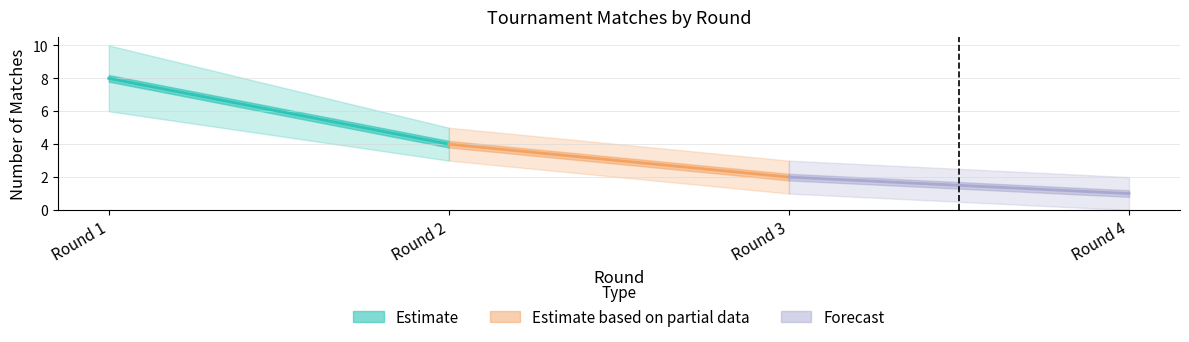

At which label does Matches per Round upper first exceed 5?

Round 1